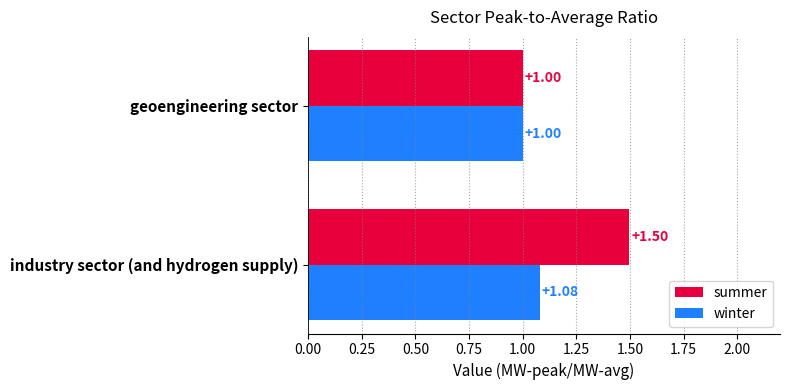

What is the sum of all summer values?

2.5